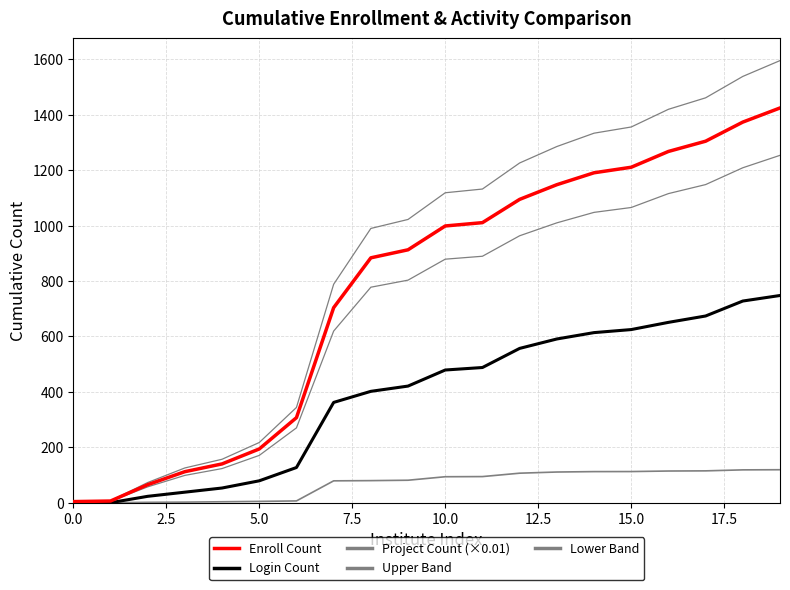

How many lines are shown in the chart?

5